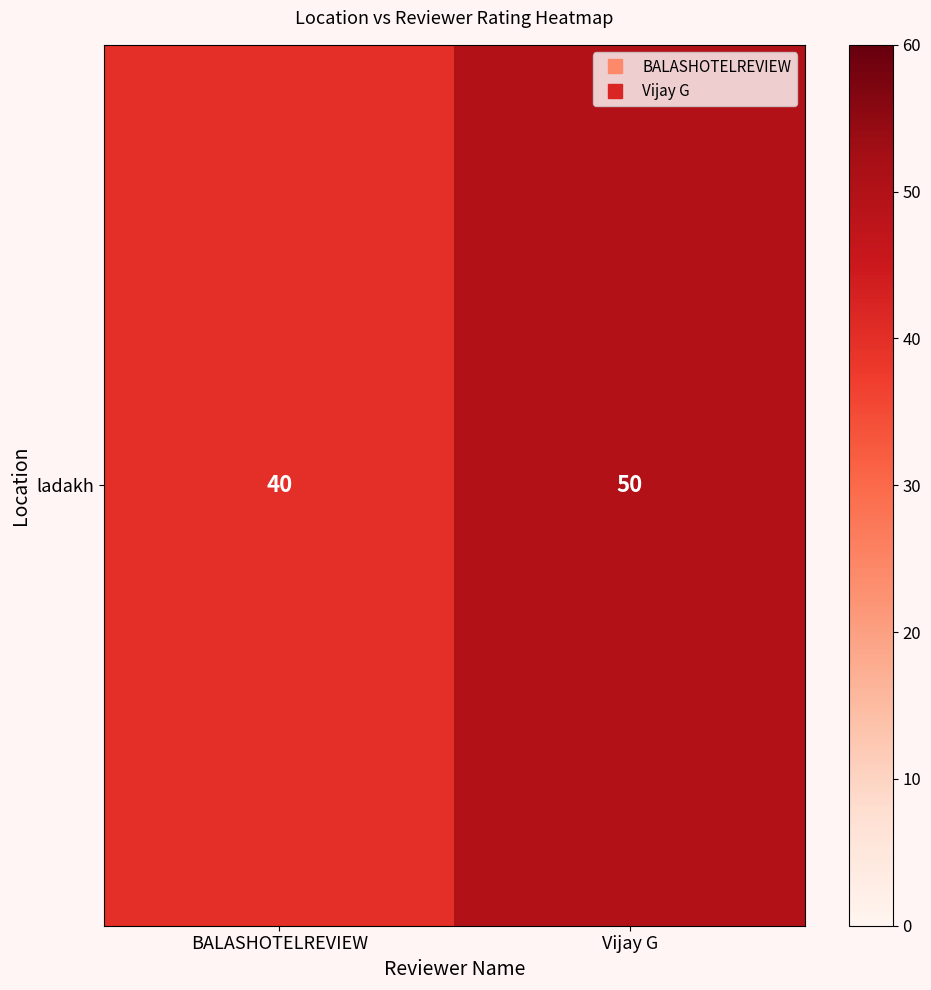

Reading left to right, list all the values displayed in this chart.

BALASHOTELREVIEW=40	Vijay G=50